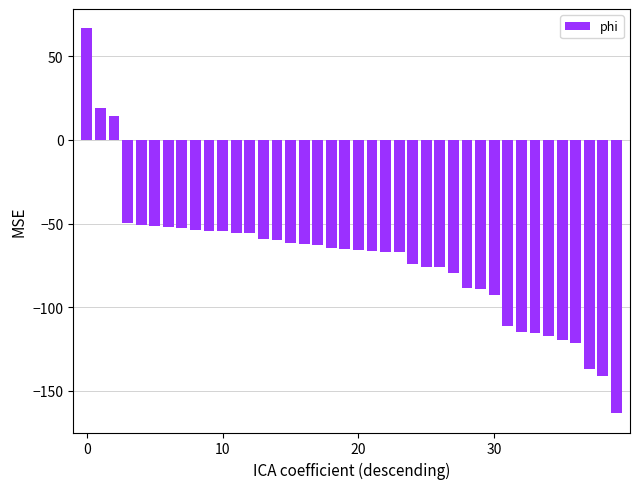

What is the difference between the maximum and minimum values?

230.2